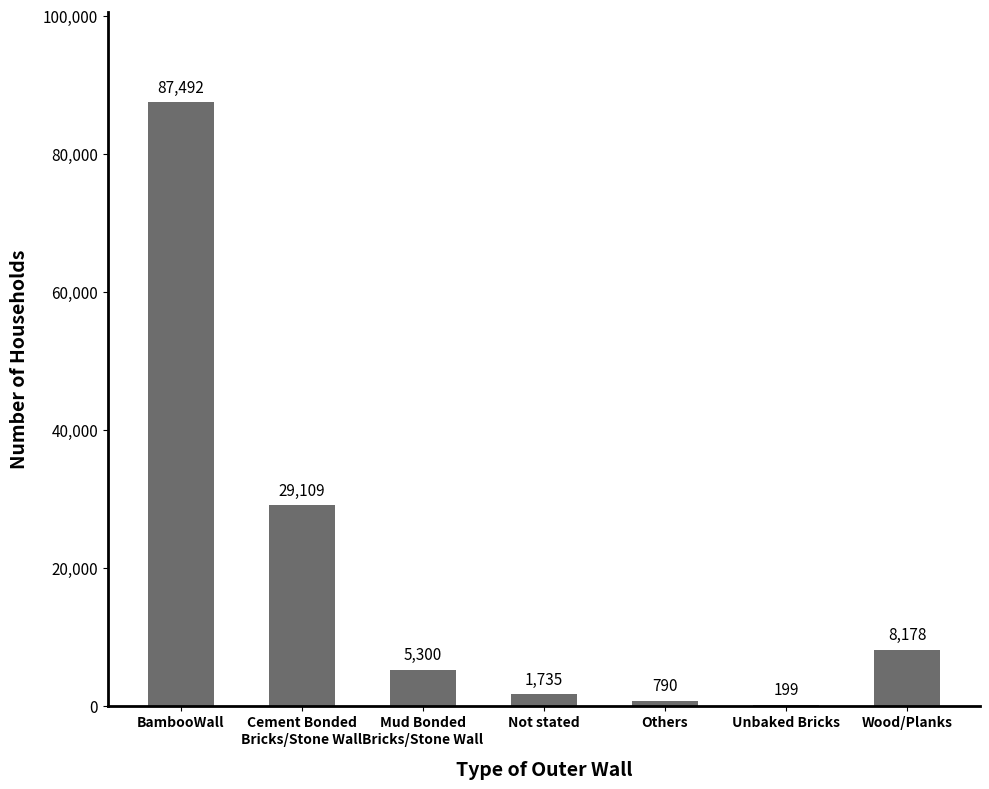

How many data points does each series have?

7